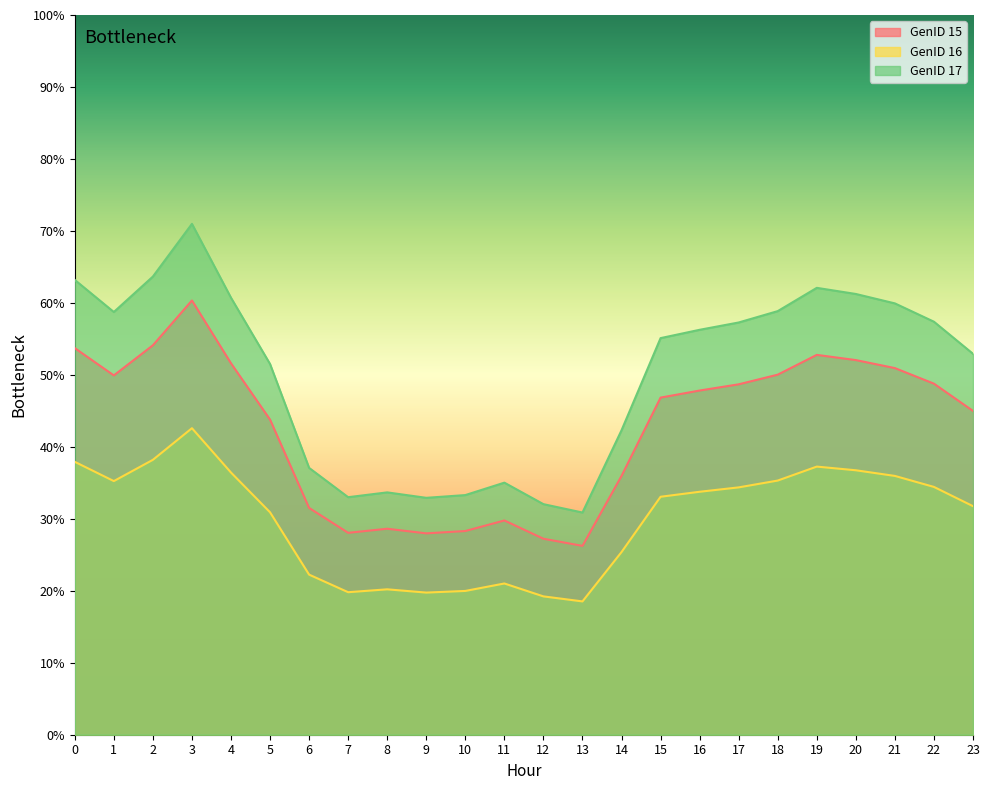

Is it true that GenID 15 equals 36.0 at 14?

True